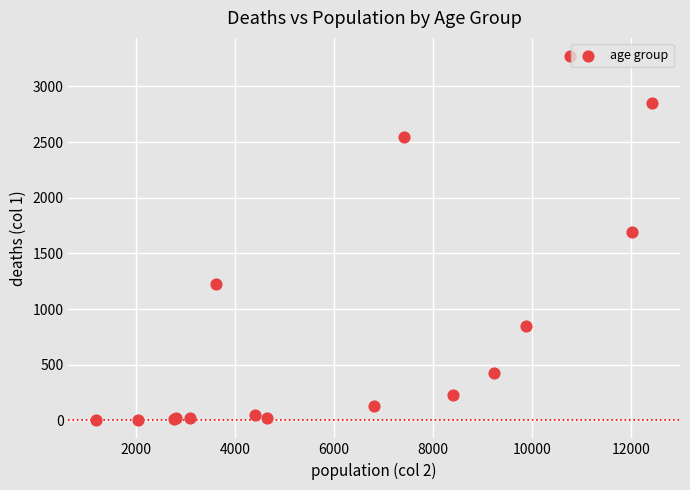

What Y value in the scatter plot is closest to 1638?

1690